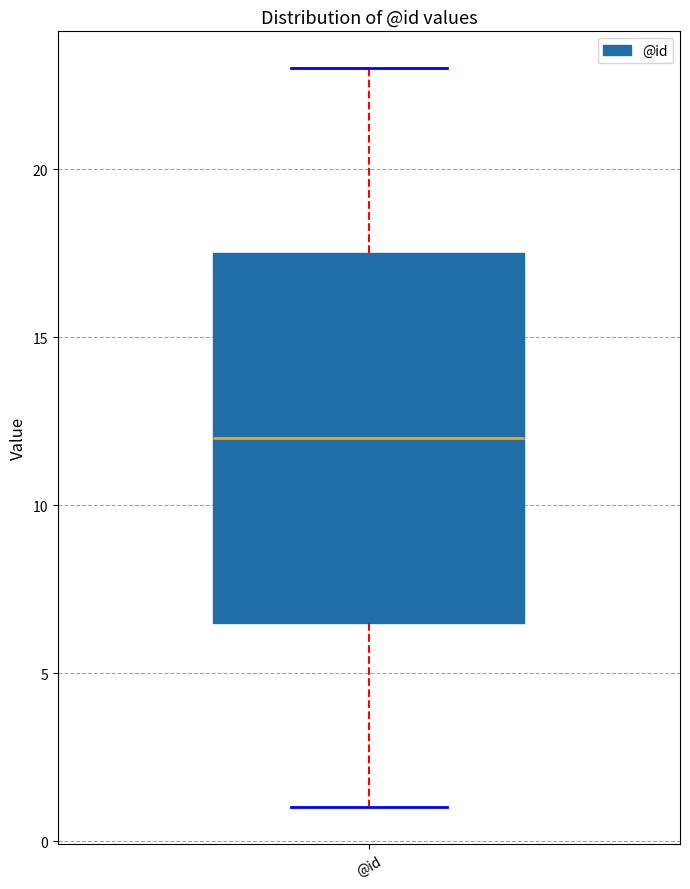

Read this box plot against the y-axis: the position of the median line, the range covered by the box, and the ends of both whiskers. The values are not printed on the chart, so give them approximately, as read against the axis.

median 12.0, box 6.5 to 17.5, whiskers 1.0 to 23.0